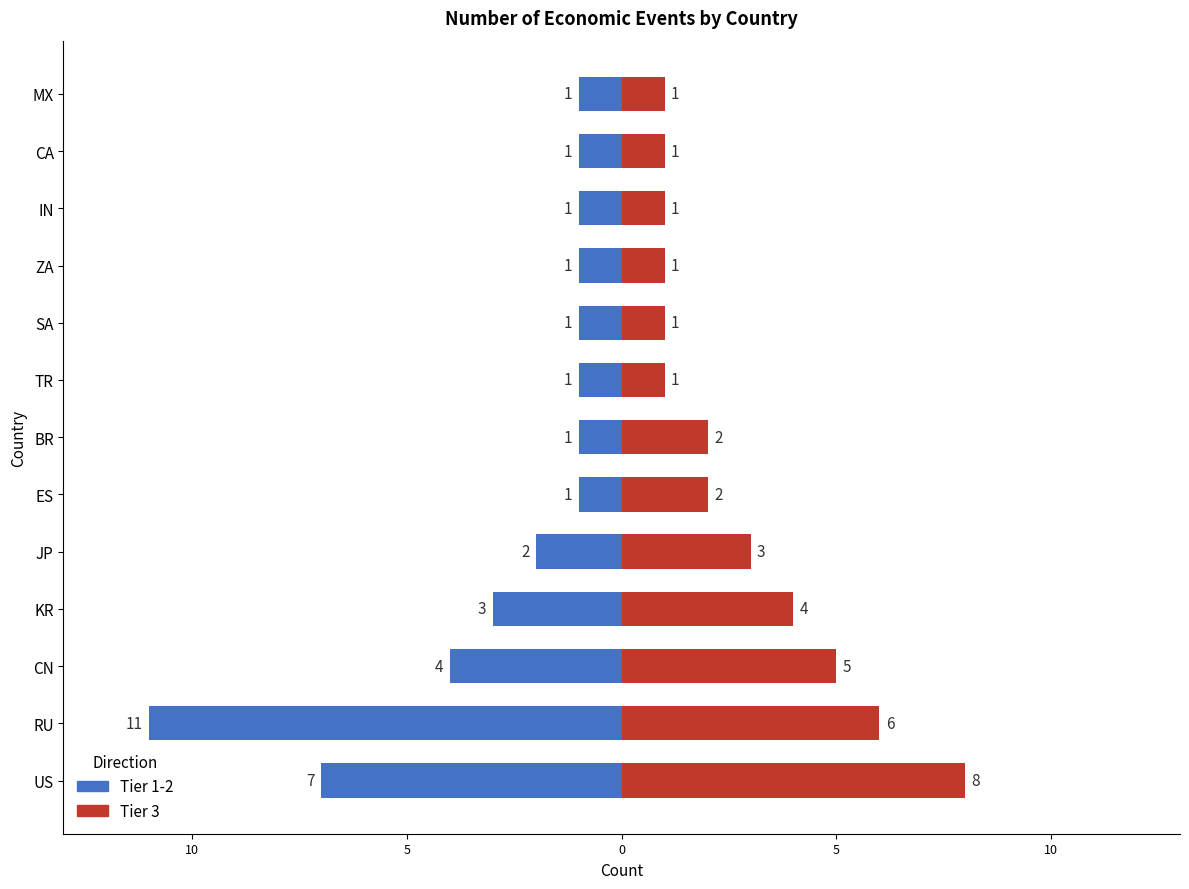

Are the bars horizontal?

Yes